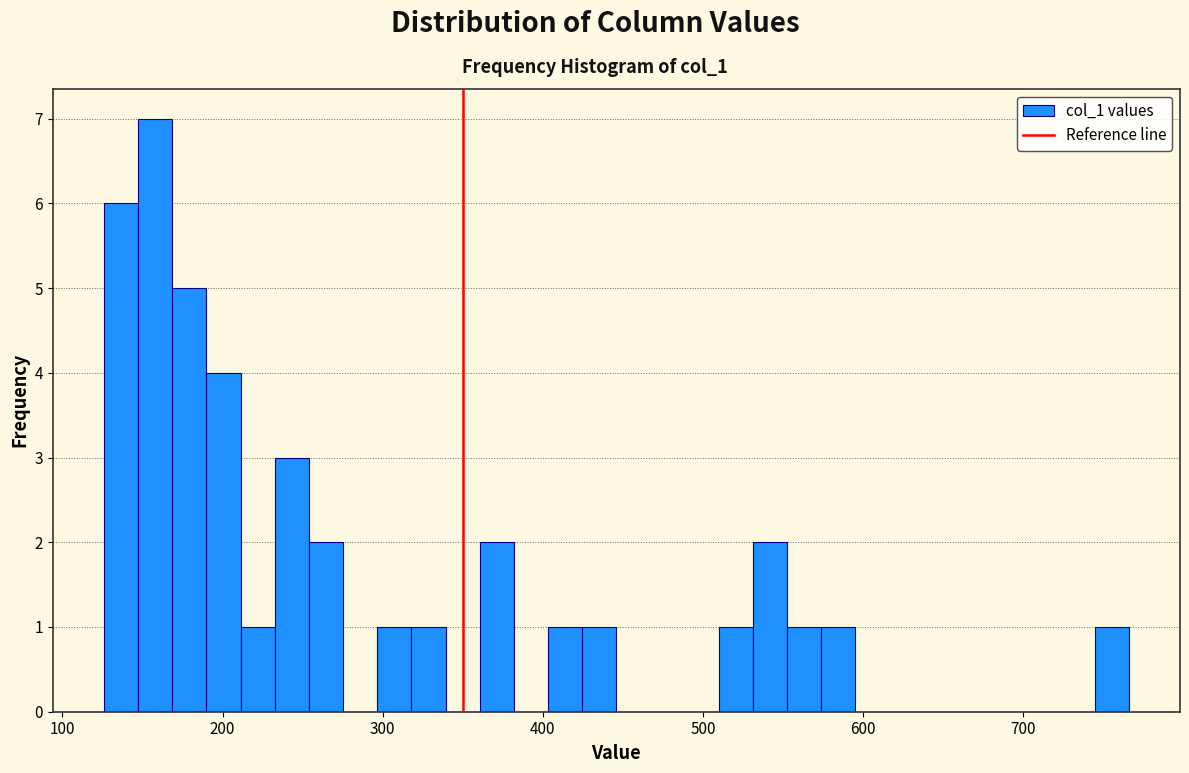

Around what value on the x-axis is the tallest bar? Give the approximate position of its centre, as read against the axis.

160